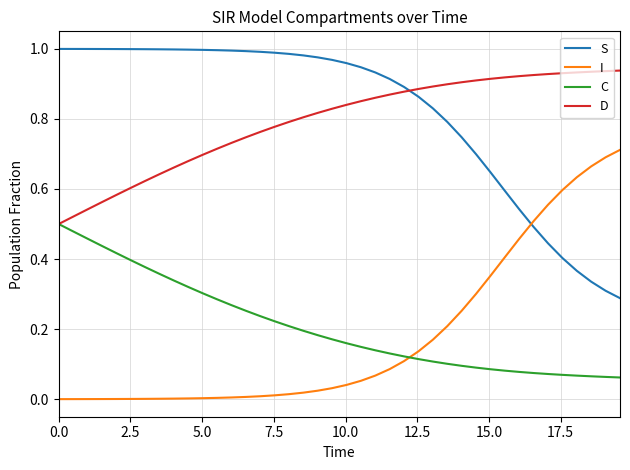

True or false: I and D cross at least once.

False